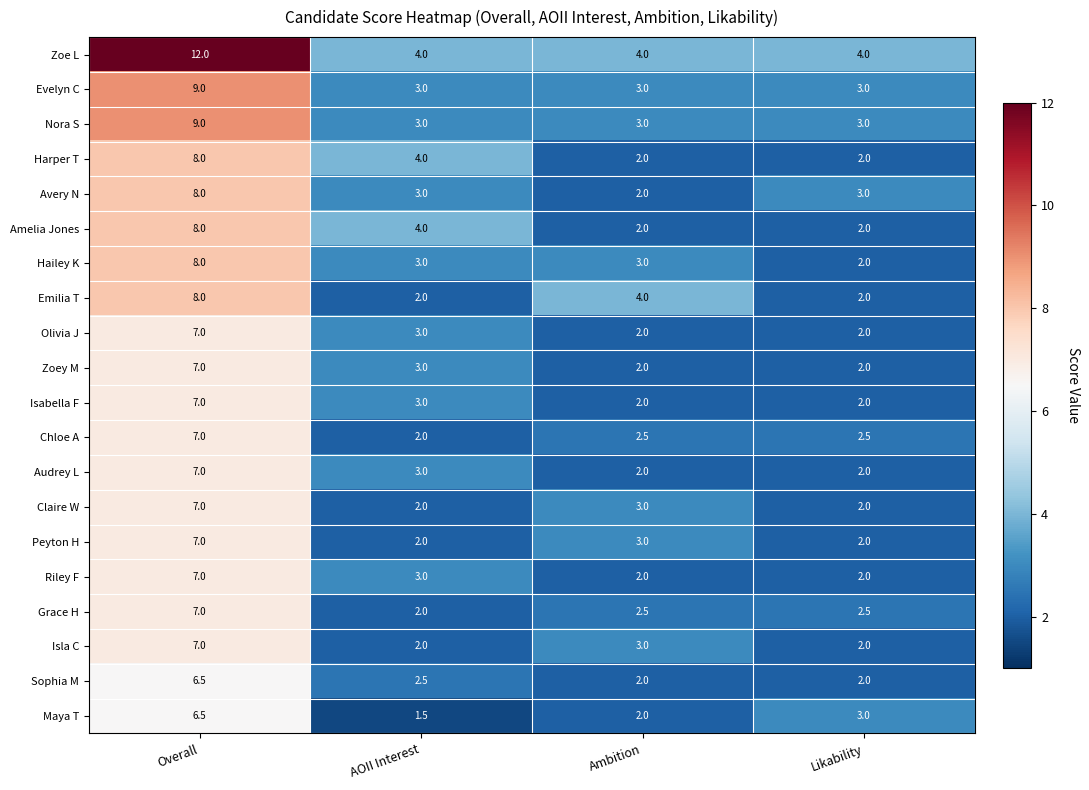

Which label corresponds to the largest value in the chart?

Overall